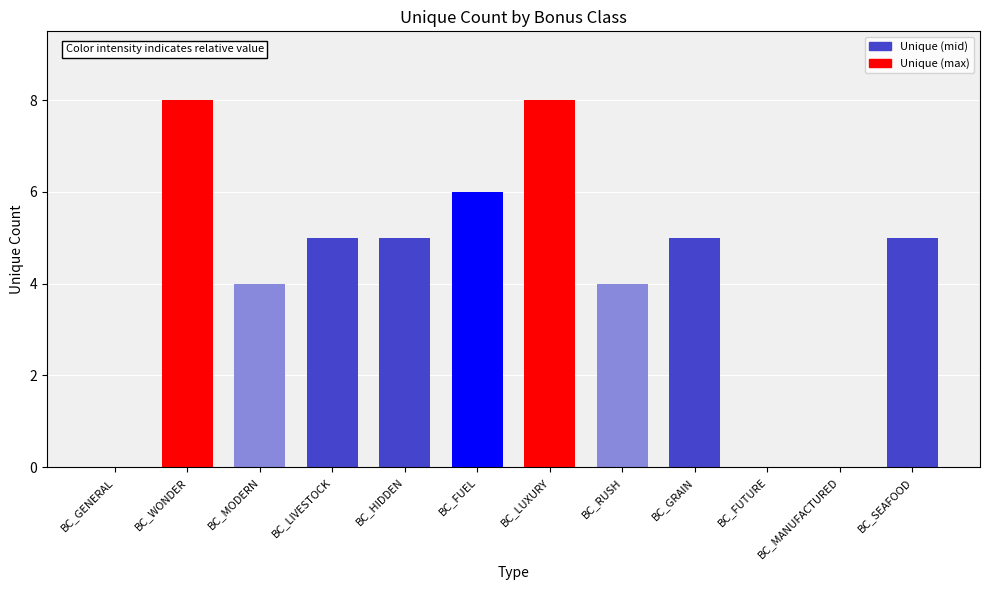

What is the sum of all values?

50